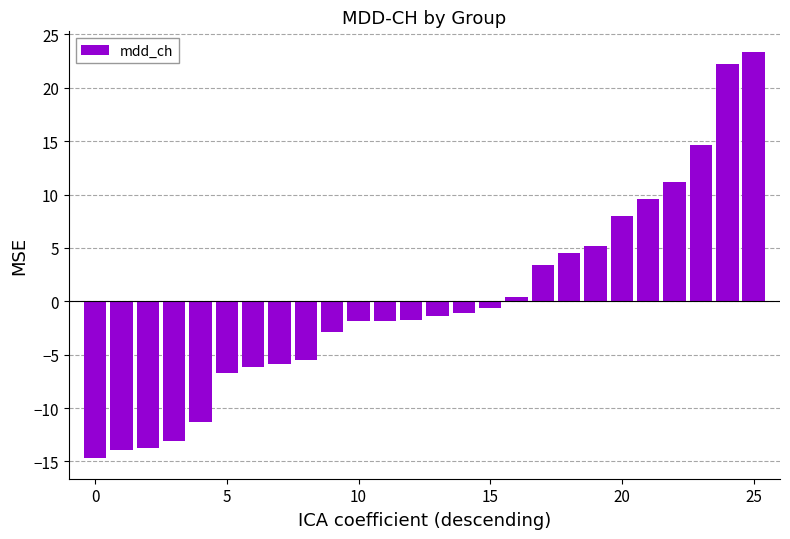

What is the smallest value displayed?

-14.7